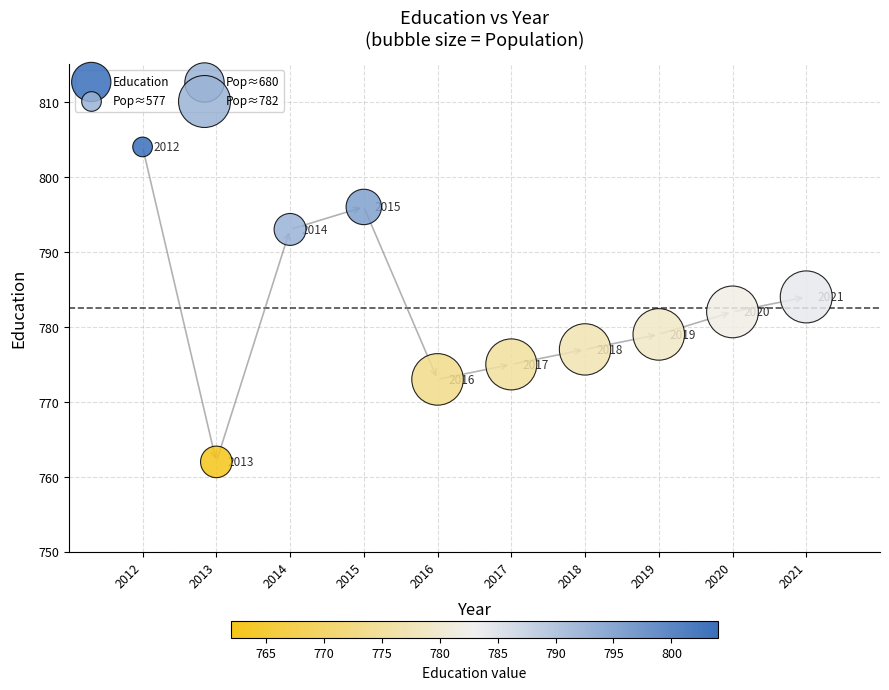

What Y value in the scatter plot is closest to 783?

782